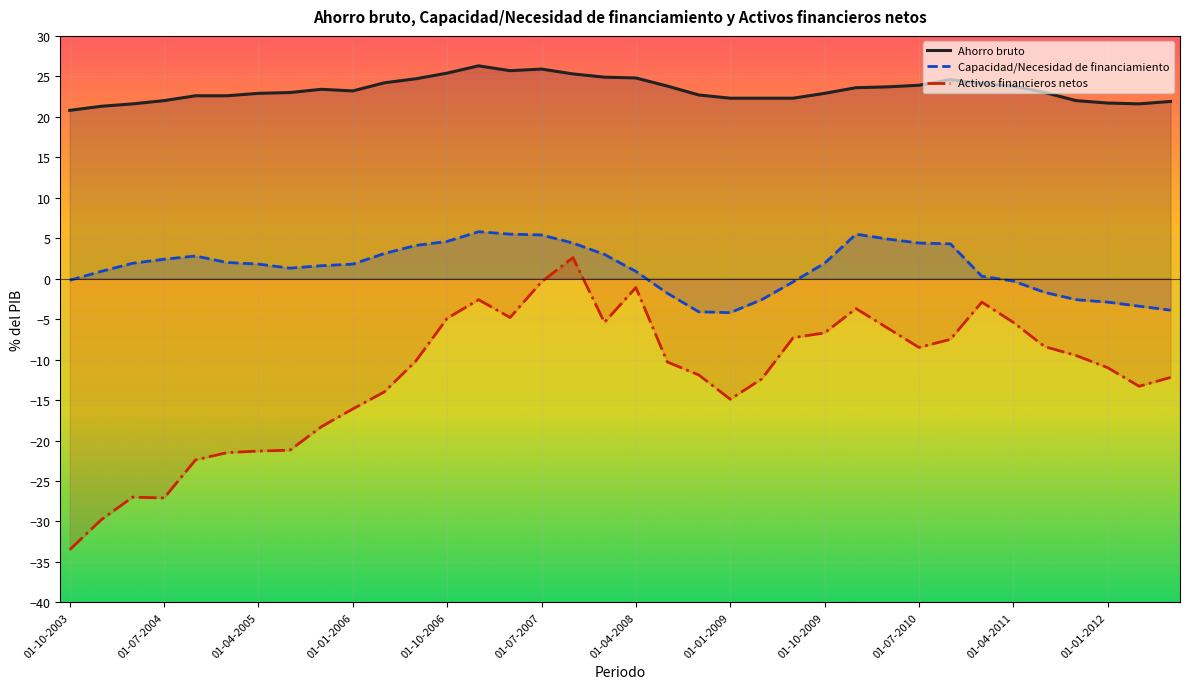

What is the minimum value for Ahorro bruto?

20.8